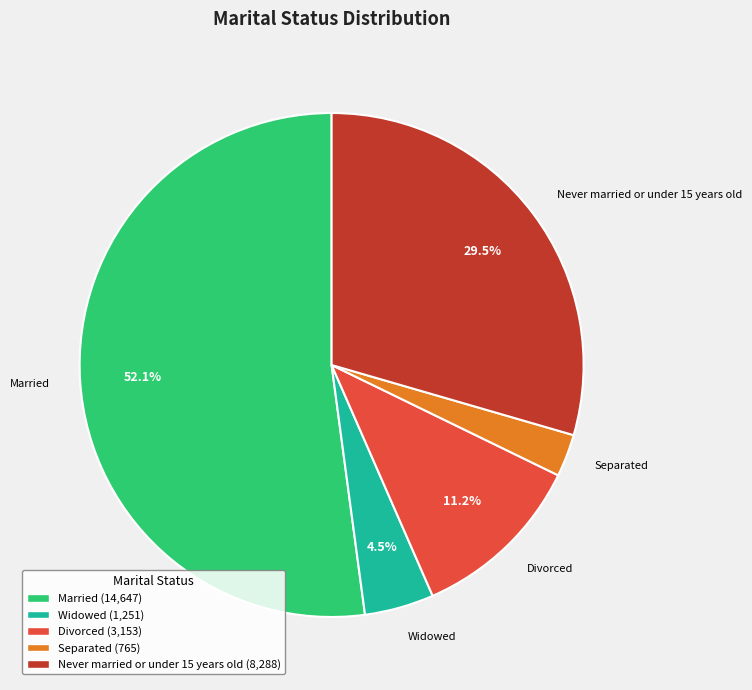

Which slice is the smallest?

Separated